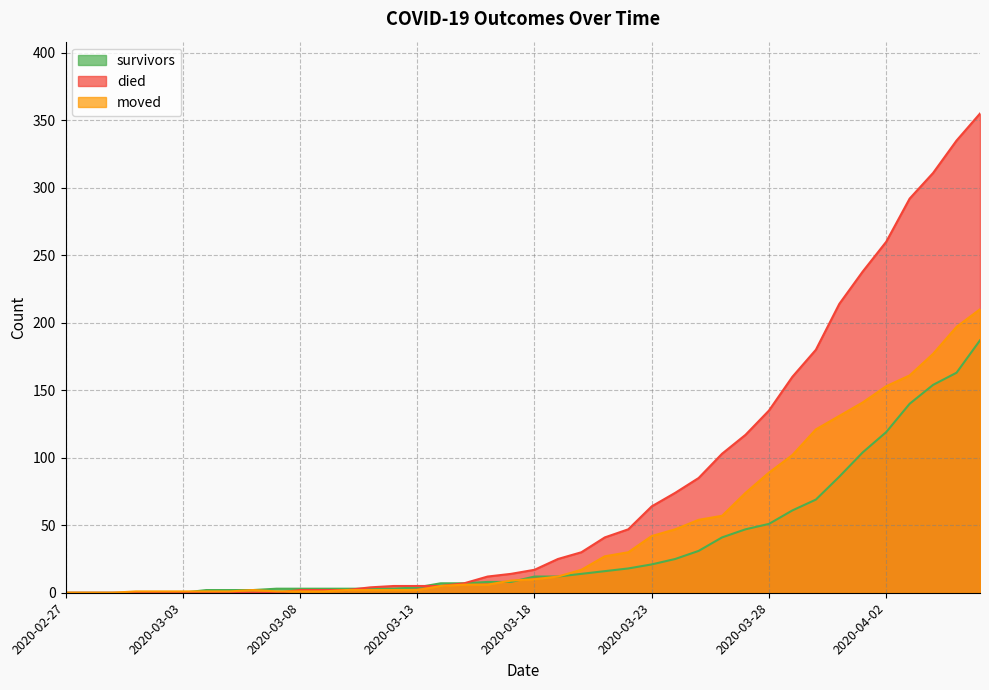

At 2020-03-04, list the series in order from largest to smallest.

survivors, moved, died